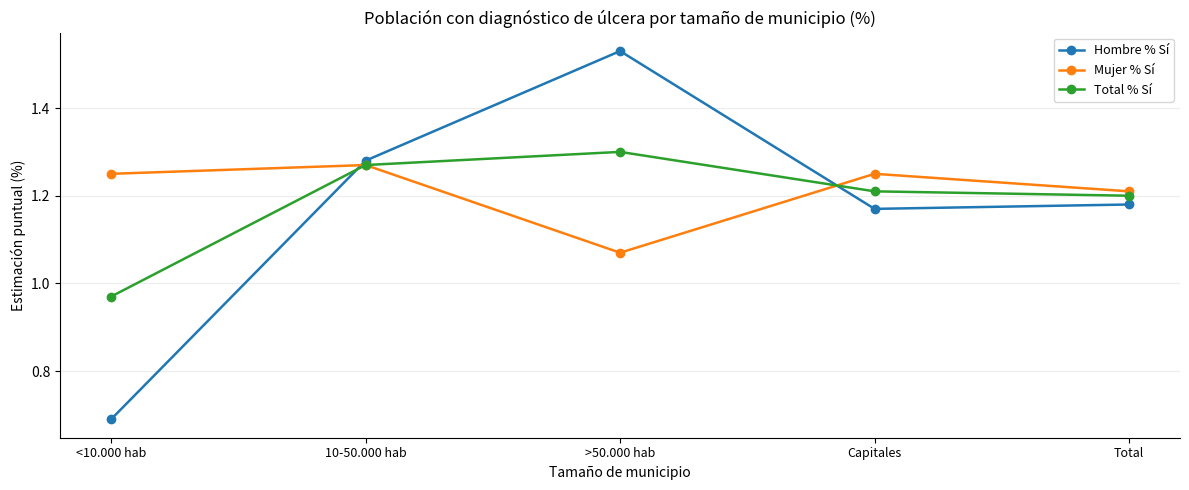

What is the label of the 4th point from the right?

10-50.000 hab